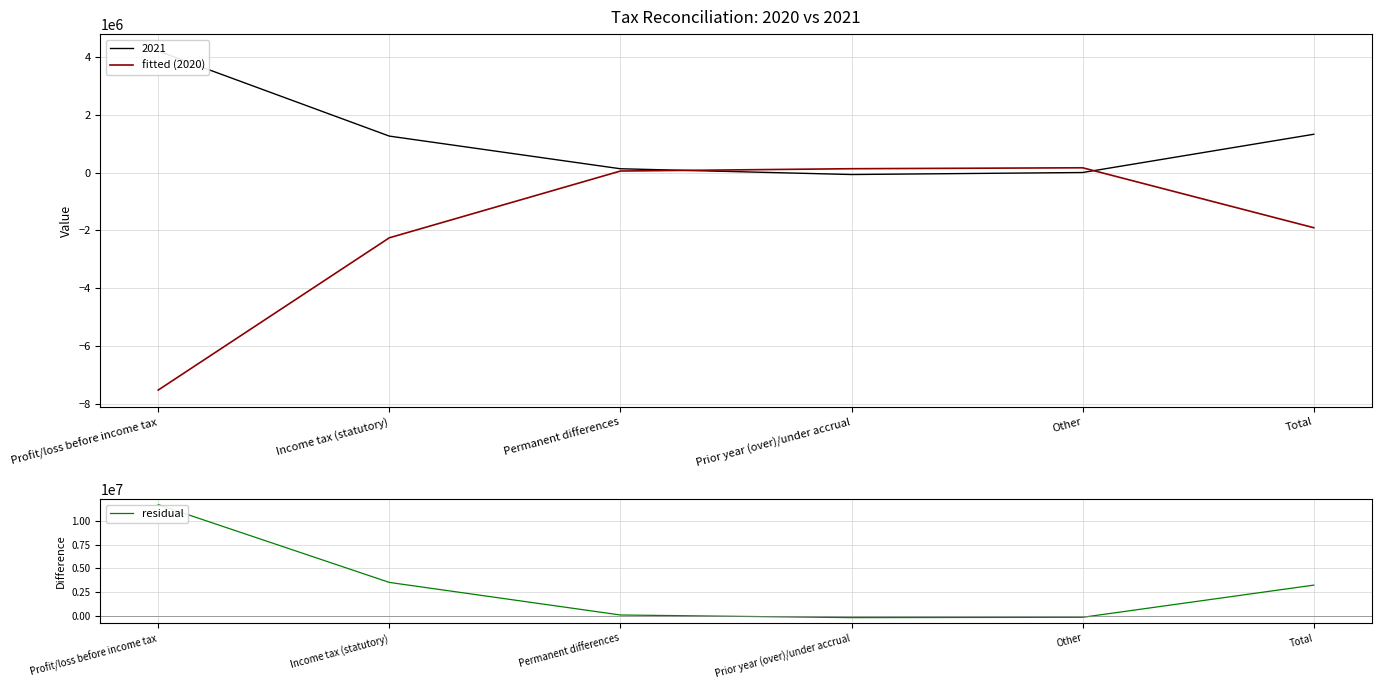

What is the difference between the maximum and second lowest values in the residual series?

11872799